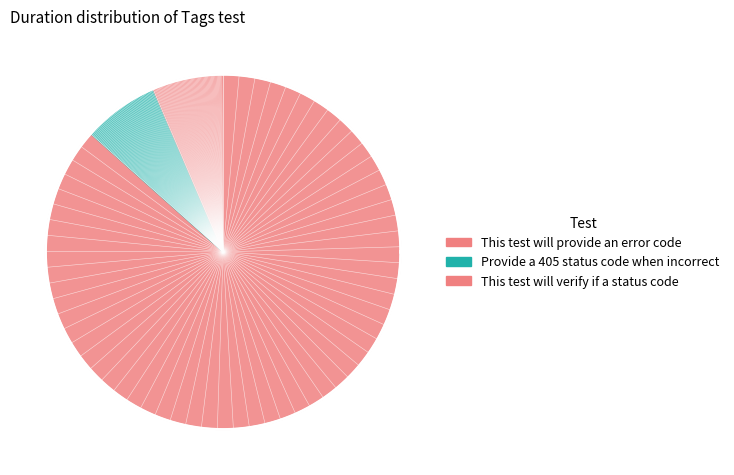

Is Provide a 405 status code when incorrect the majority of the pie?

No